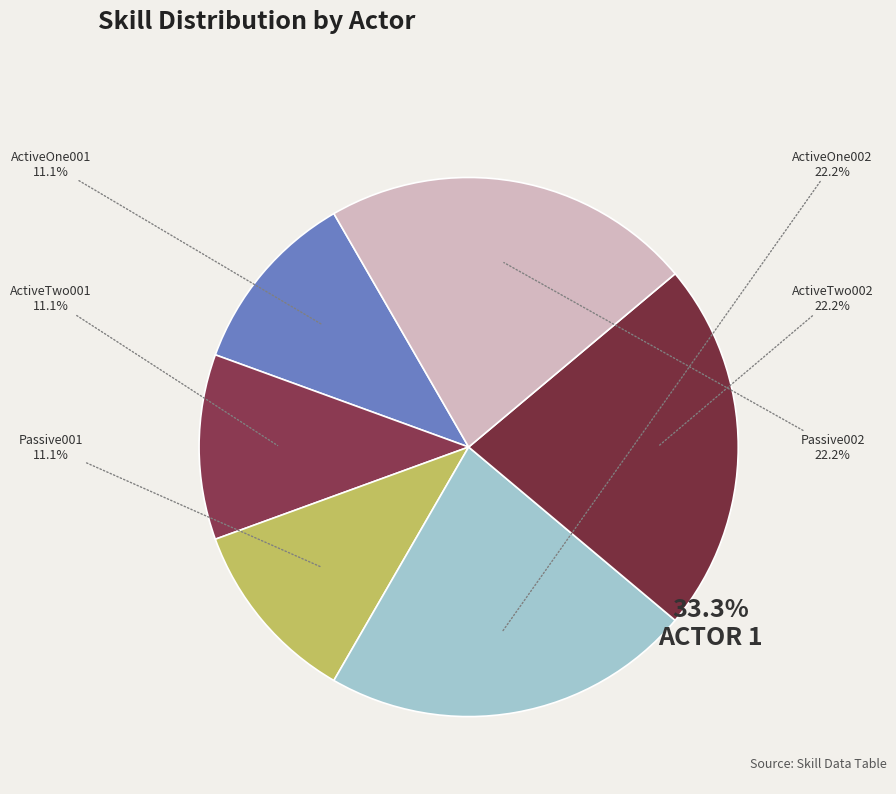

Count the number of slices in the pie.

6